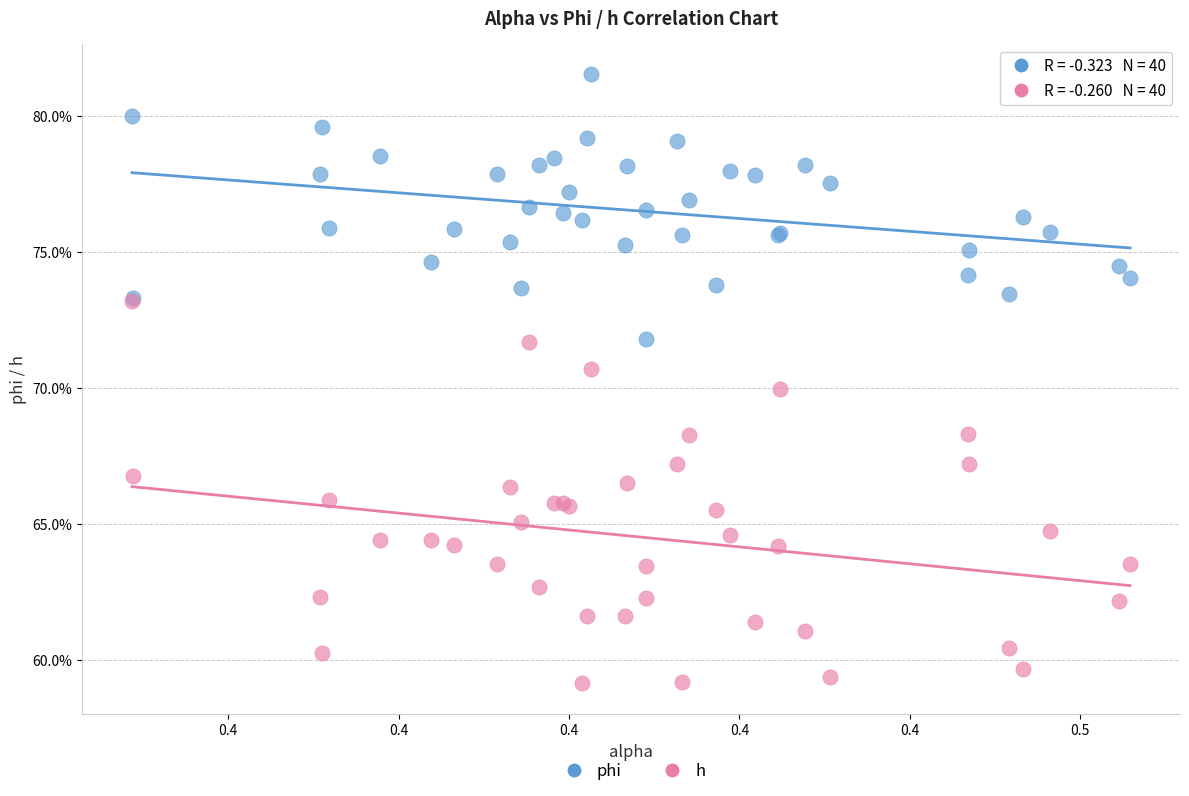

Which series contains the lowest Y value?

h